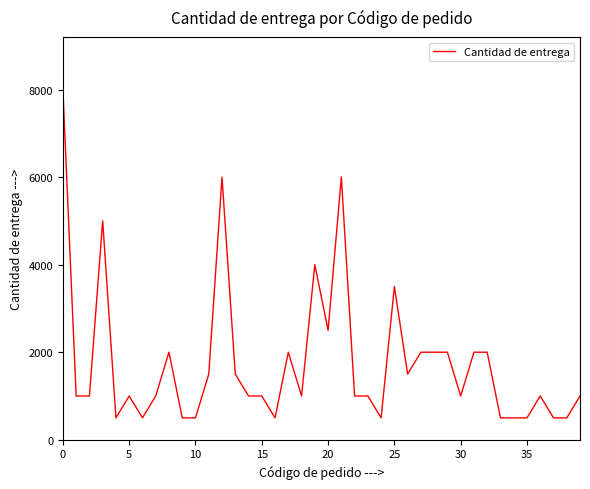

What is the greatest value displayed?

8000